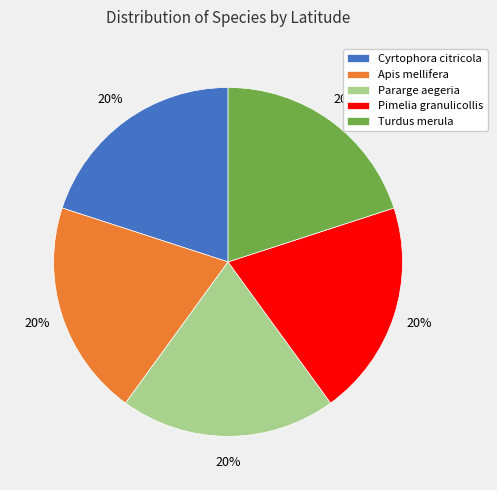

To the nearest percent, what percentage of the pie is Pimelia granulicollis?

20%